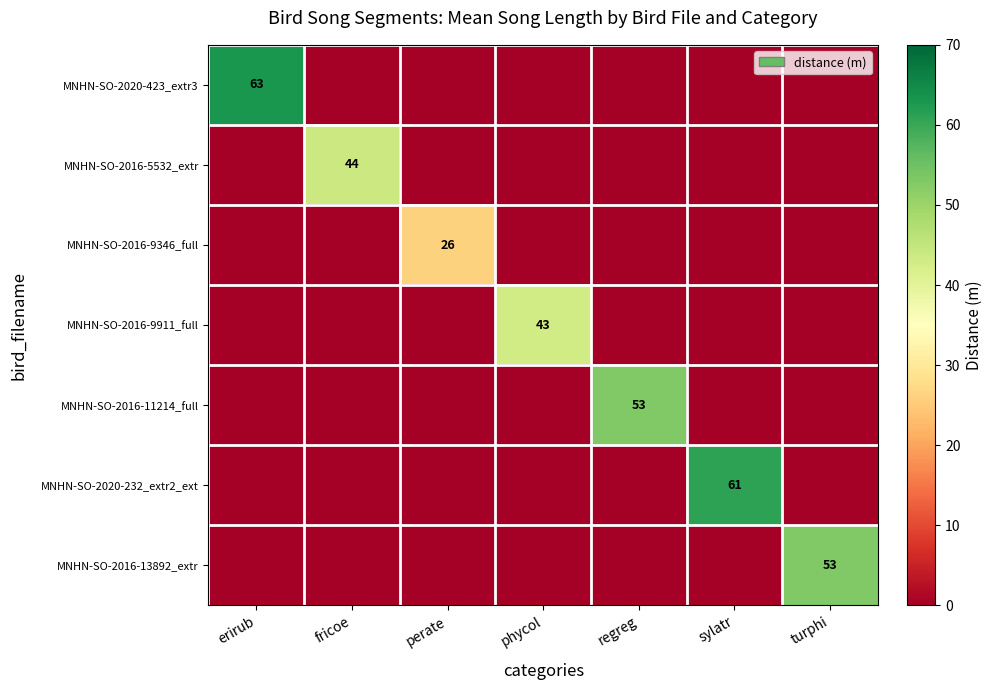

The MNHN-SO-2016-9911_full series shows 69 at phycol. True or false?

False